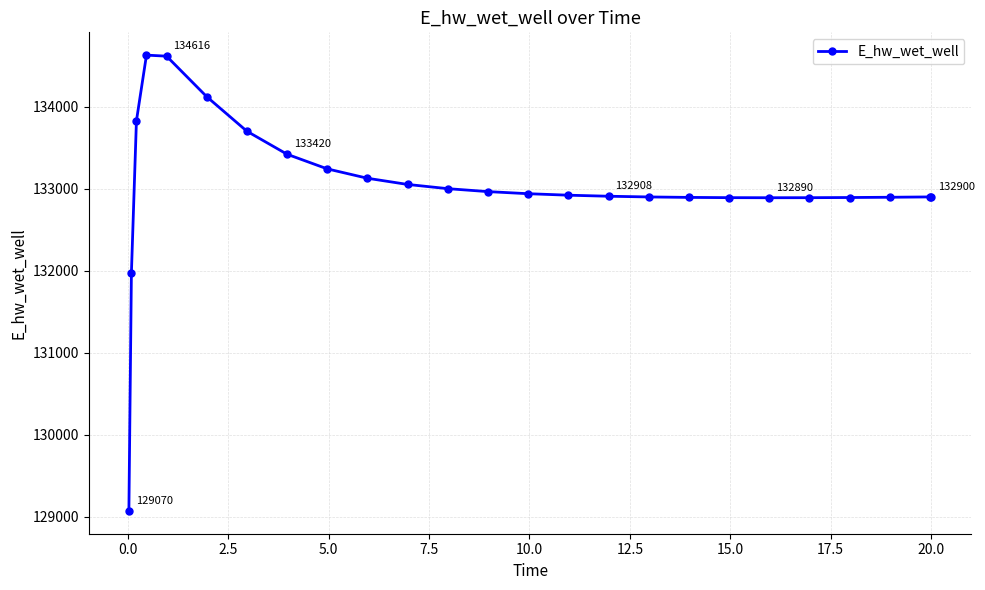

What is the value of the 19th point from the left?

132890.7